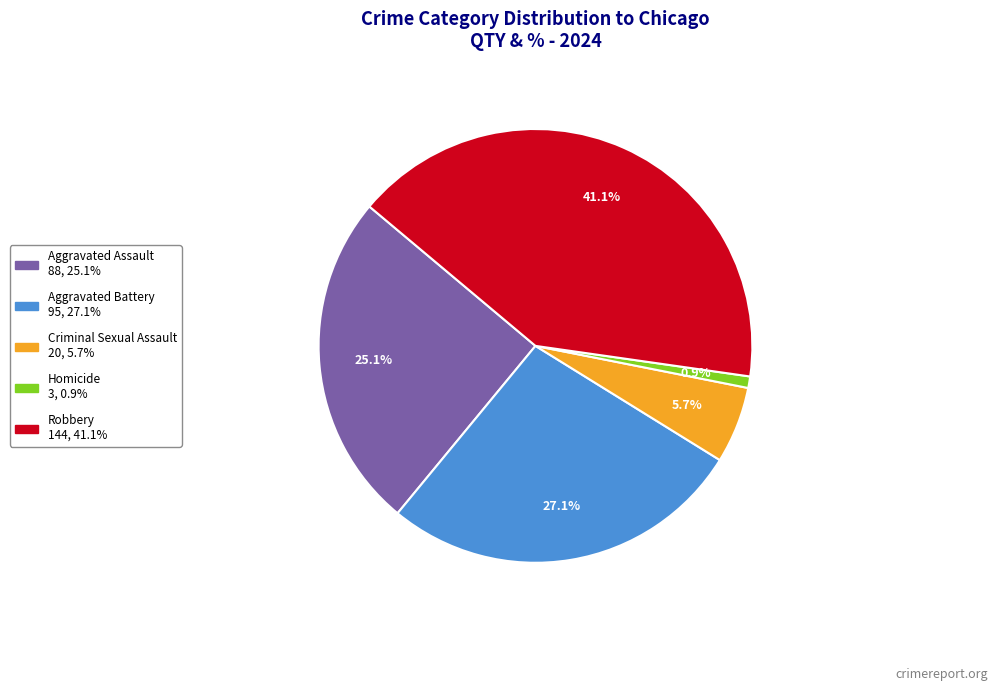

Which has a higher value, Aggravated Assault or Aggravated Battery?

Aggravated Battery